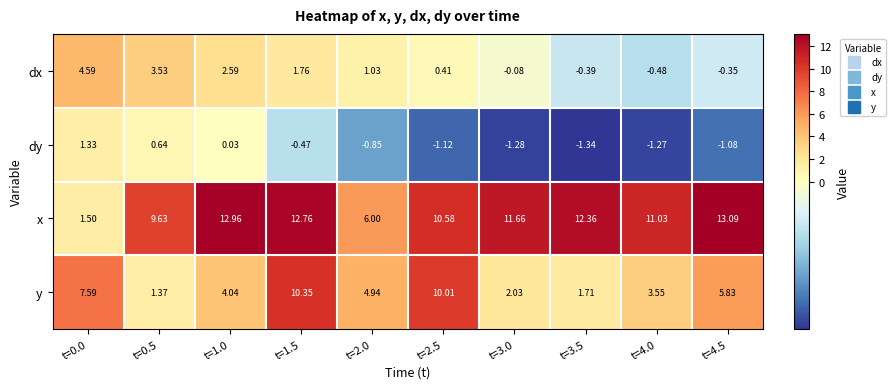

List the series in order of their overall mean, lowest first.

dy, dx, y, x